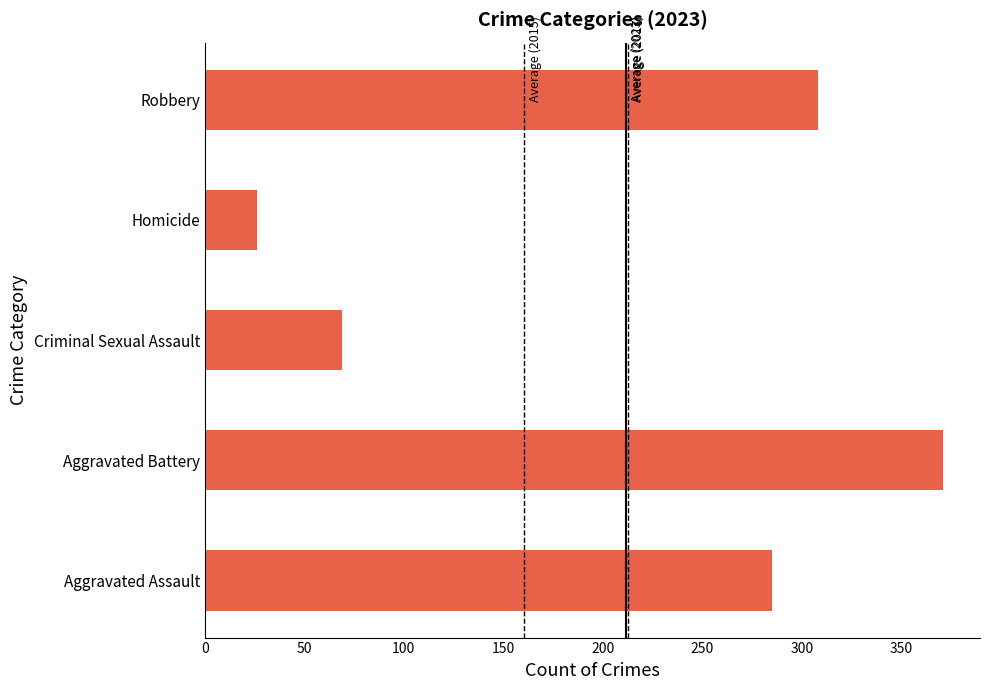

What is the greatest value displayed?

371